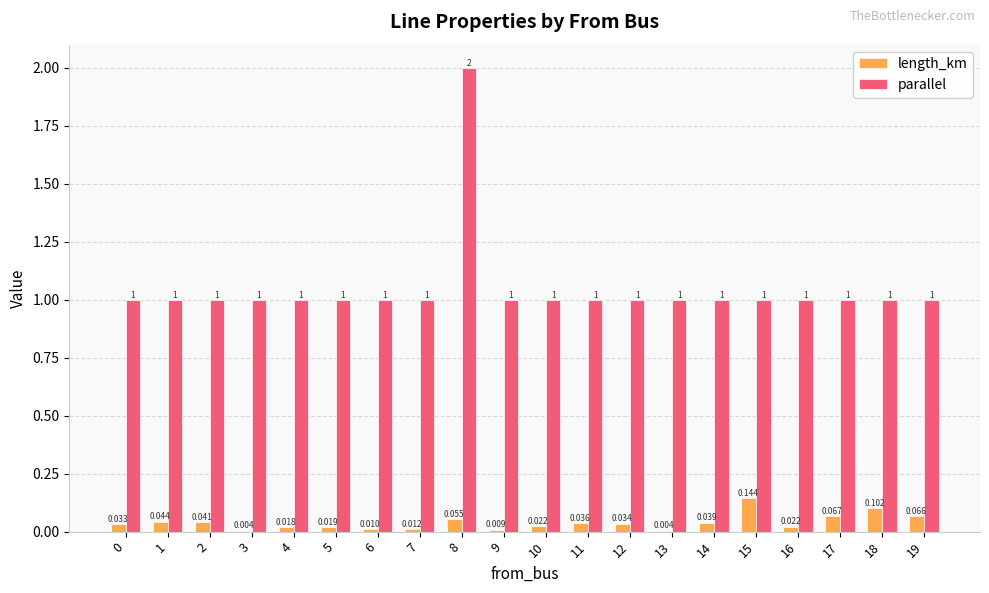

Is the value of length_km at 7 greater than the value of parallel at 19?

No